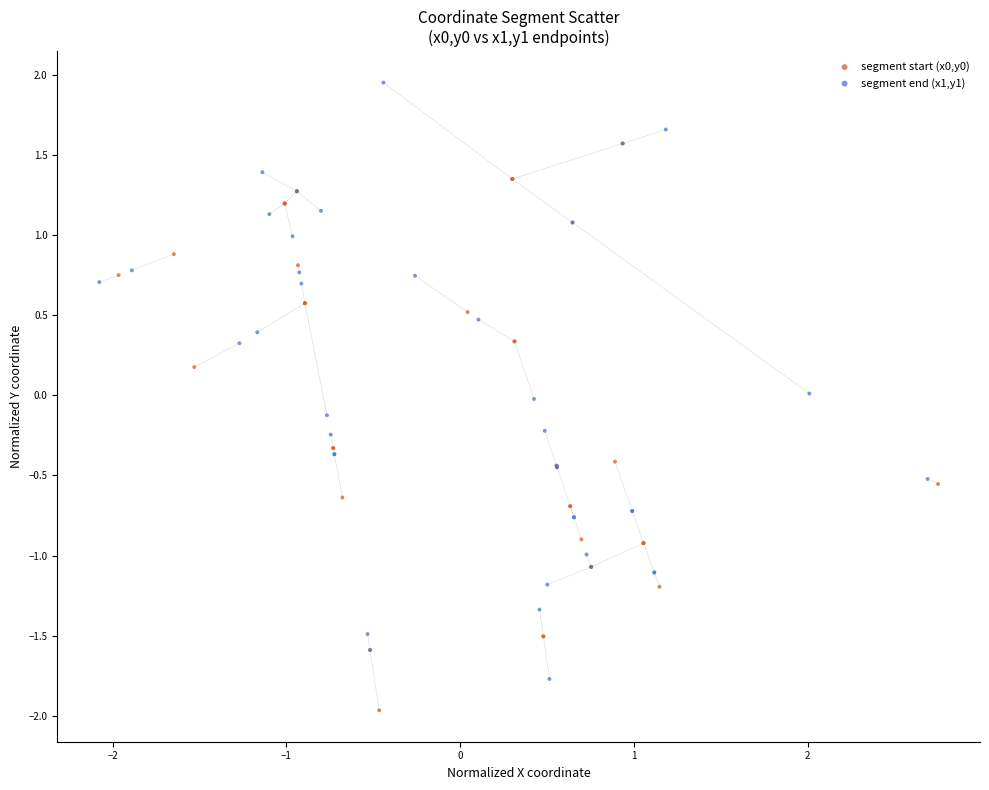

Which series has the widest spread of Y values?

segment end (x1,y1)